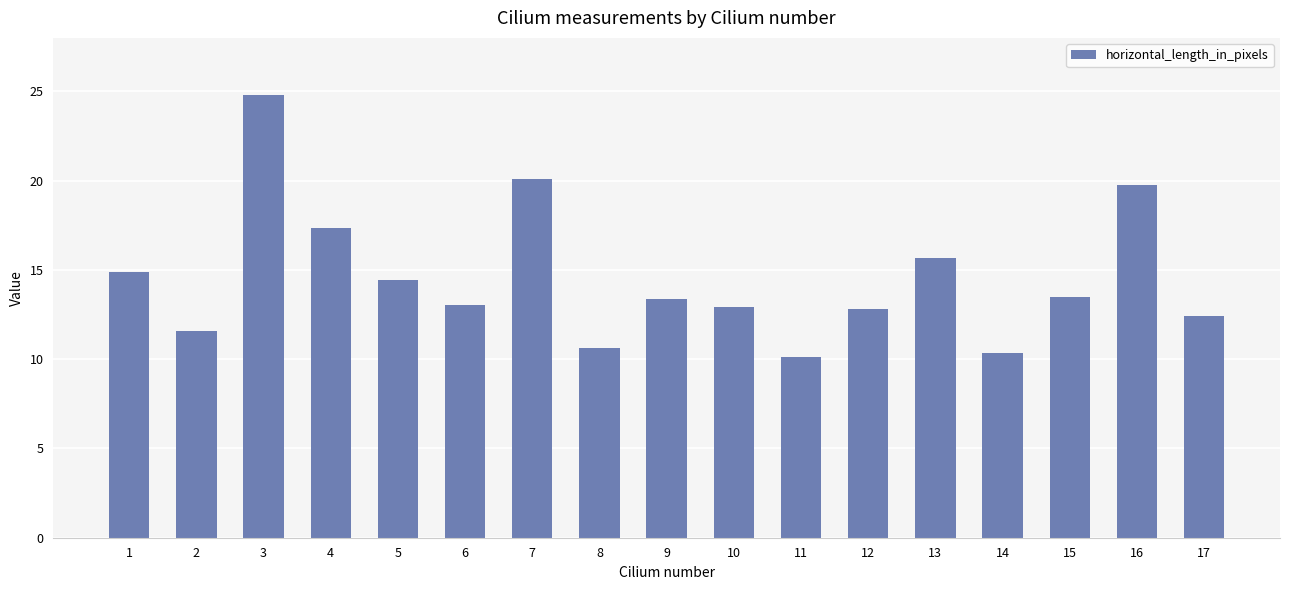

The value at 12 is 12.8. True or false?

True